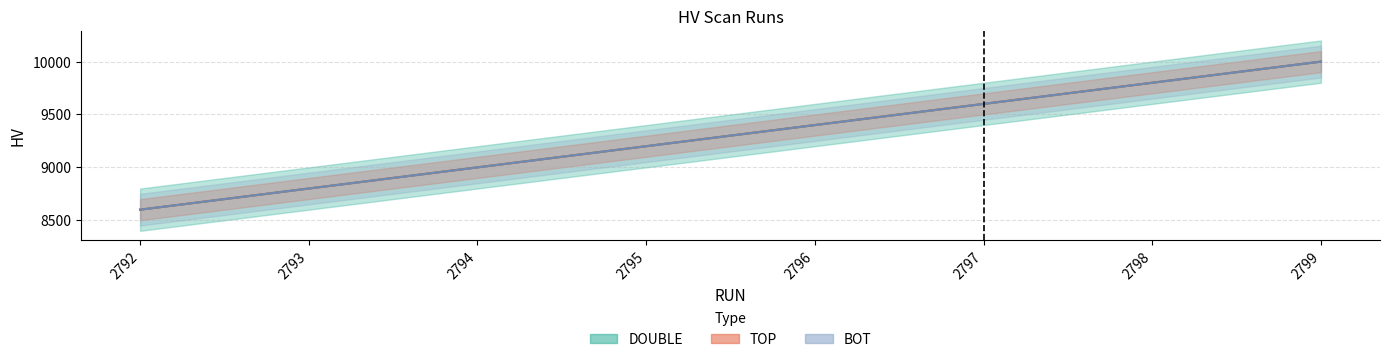

List the labels in order of DOUBLE value, largest first.

2799, 2798, 2797, 2796, 2795, 2794, 2793, 2792